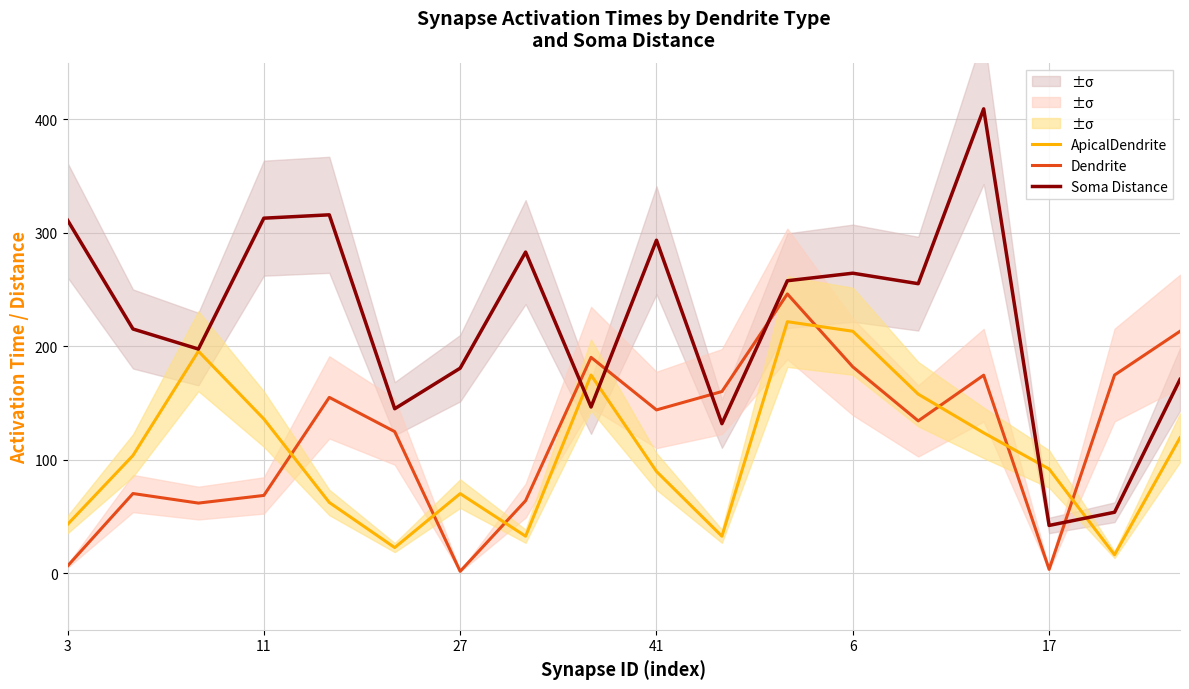

True or false: ApicalDendrite and Dendrite cross at least once.

True